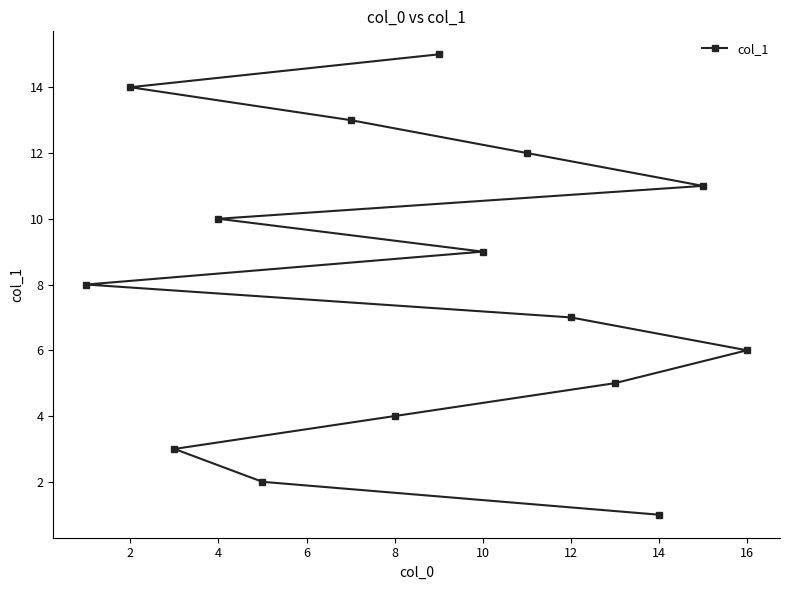

Does the chart have visible grid lines?

No